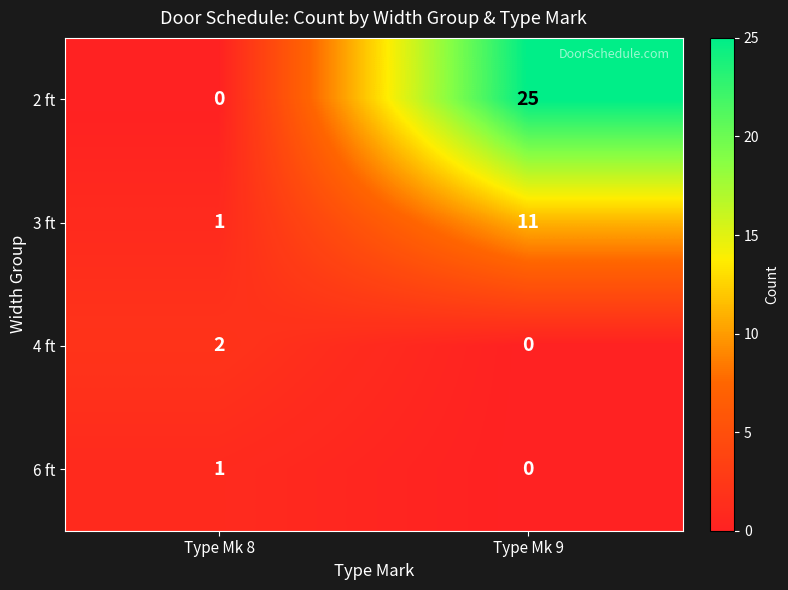

What is the difference between the highest and lowest values at Type Mk 8?

2